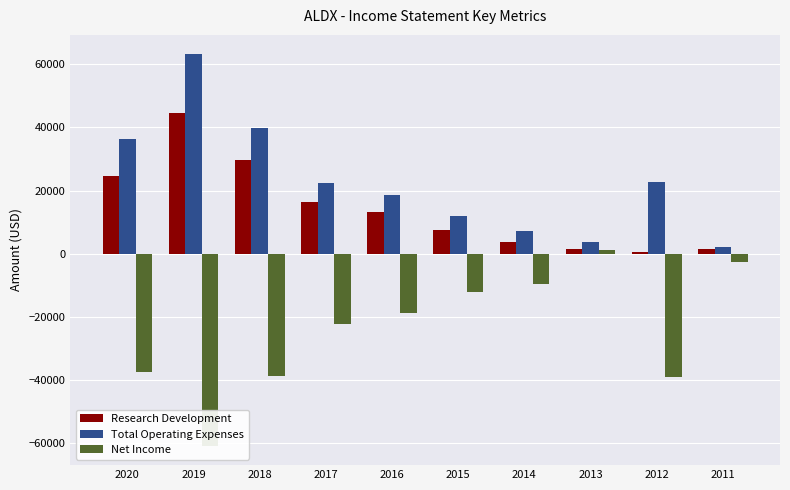

How many data points in Total Operating Expenses are above 22500?

4